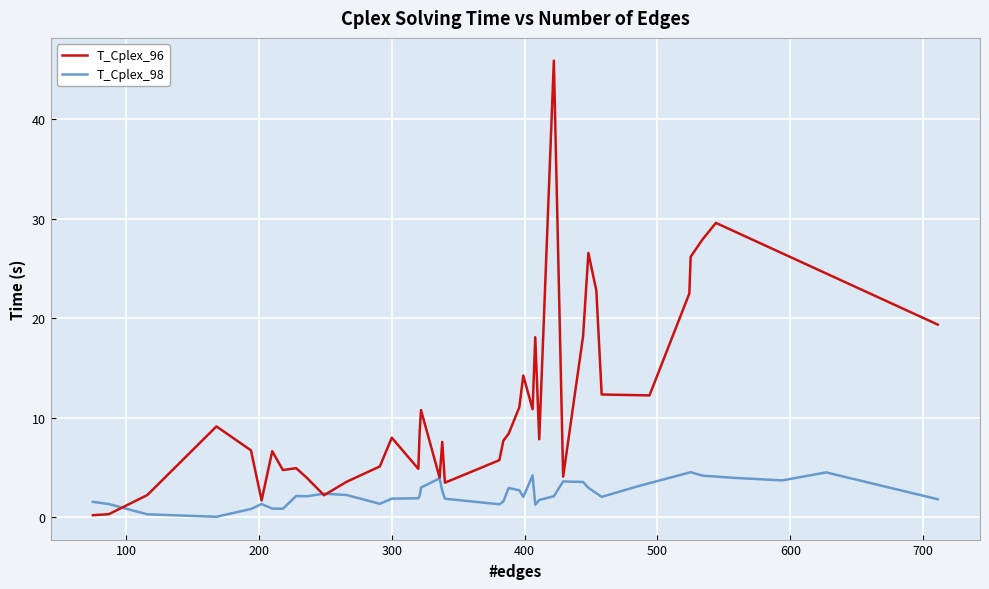

What is the value of the T_Cplex_98 point at the 2nd from the left?

1.4